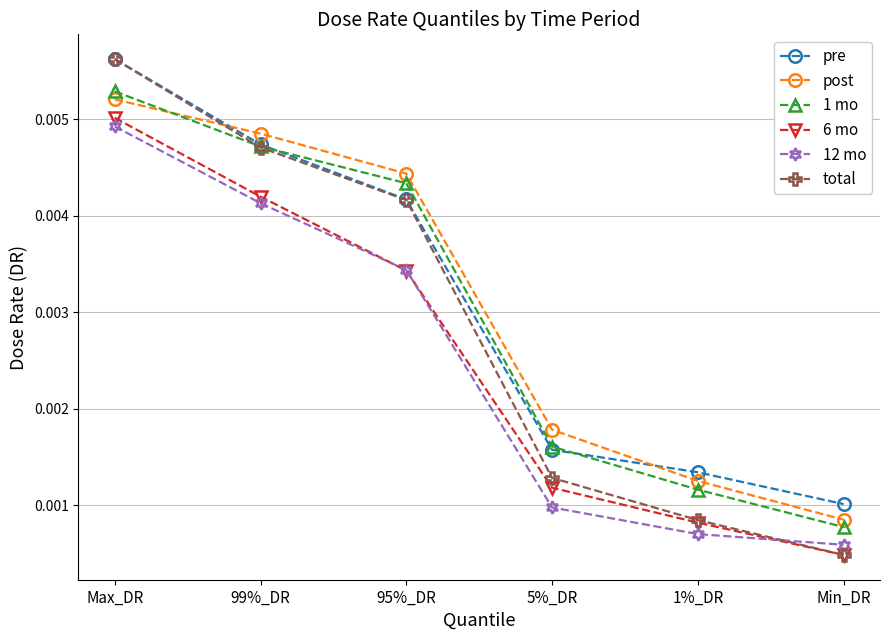

How many distinct data groups are displayed?

6